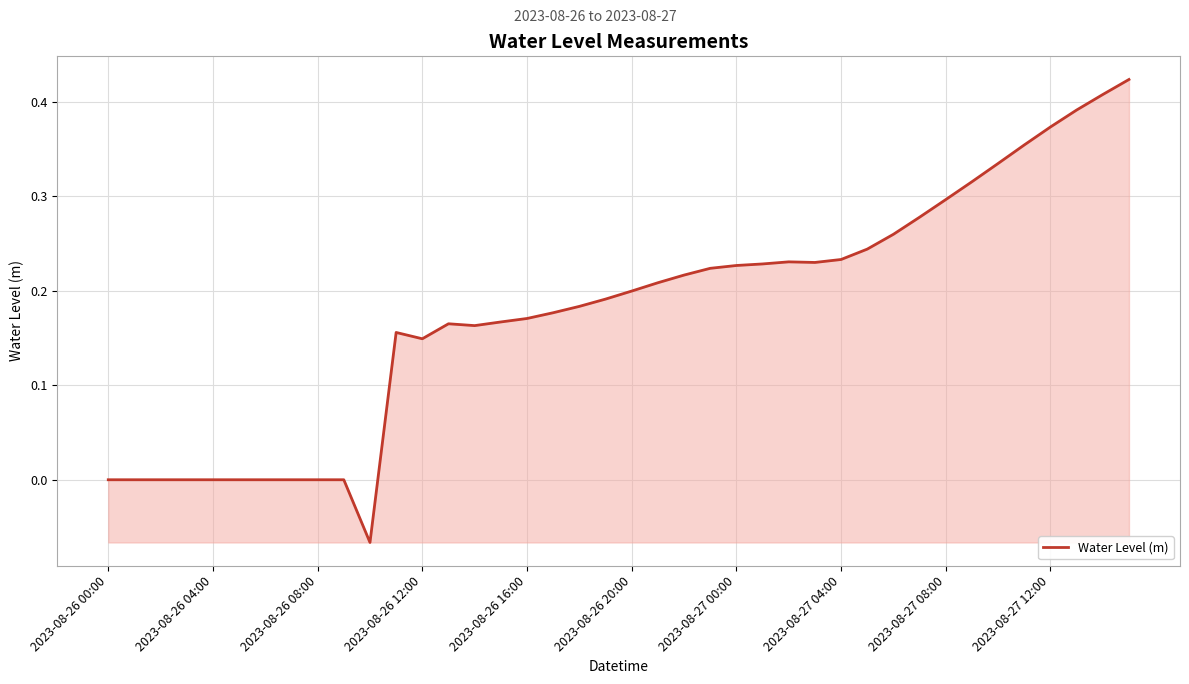

What is the difference between the maximum and minimum values?

0.5